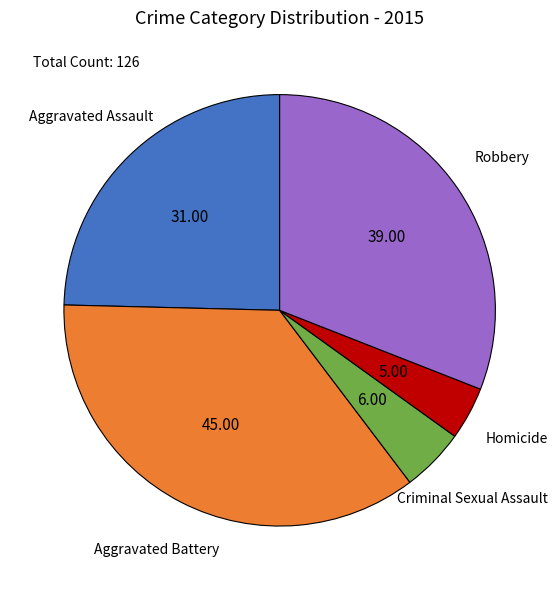

Does any single category account for the majority?

No